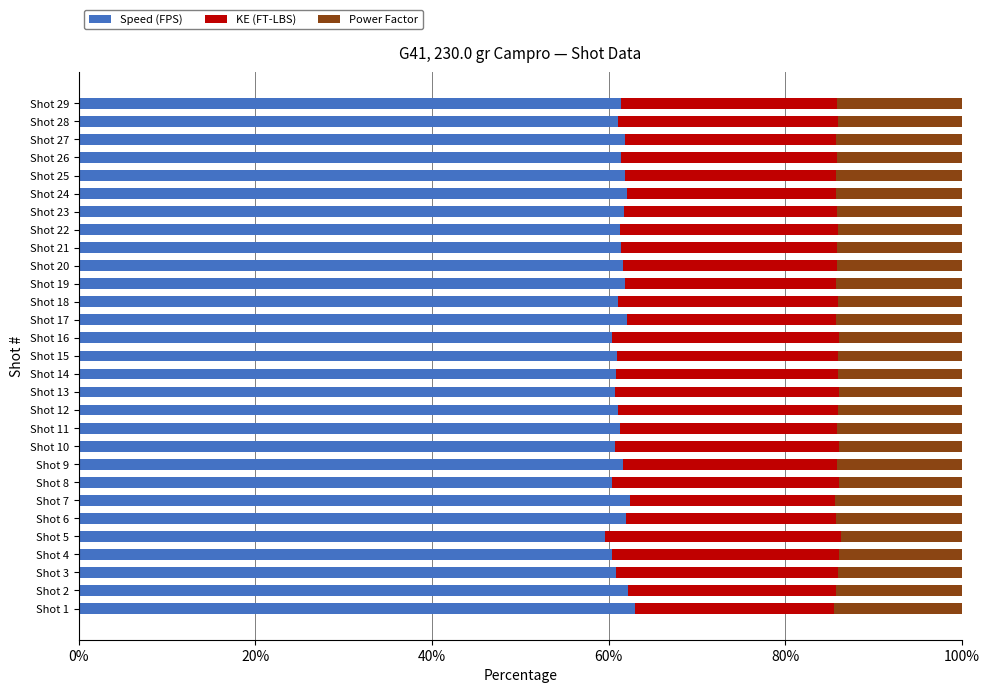

What is the maximum value for Speed (FPS)?

63.0